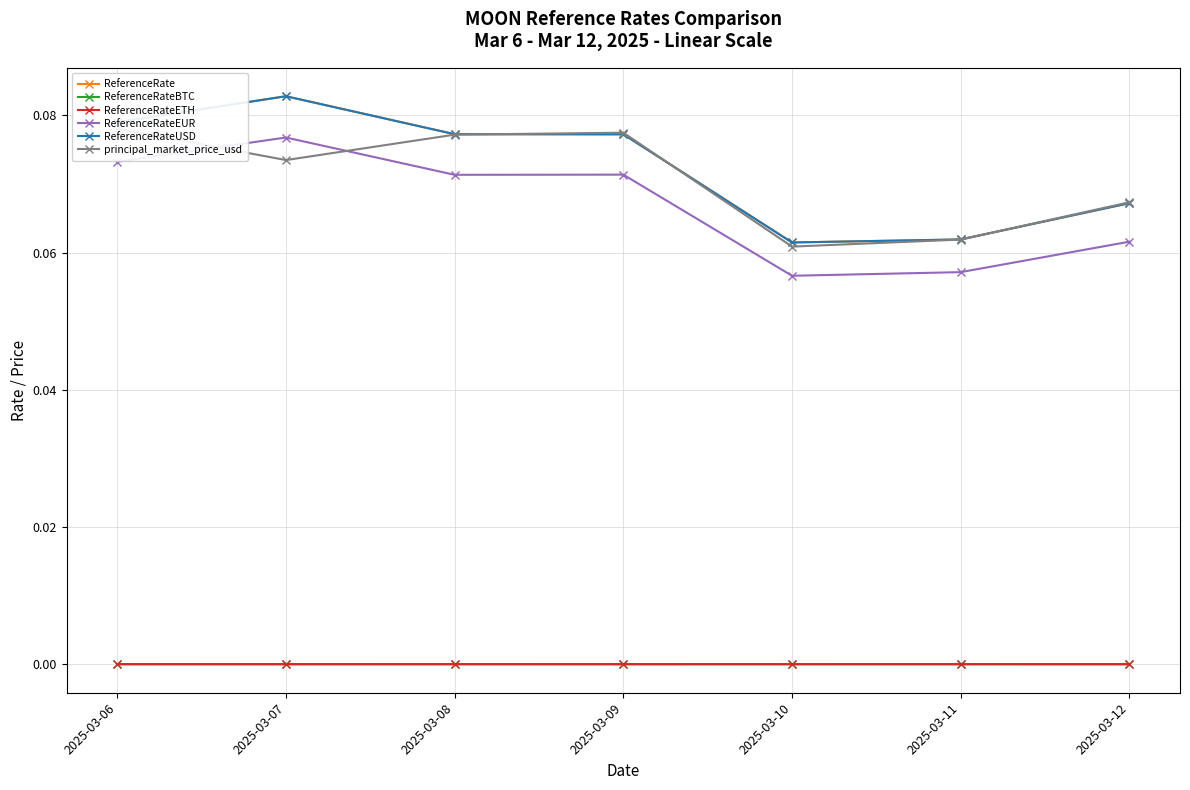

Which series has the largest range (max minus min)?

ReferenceRate